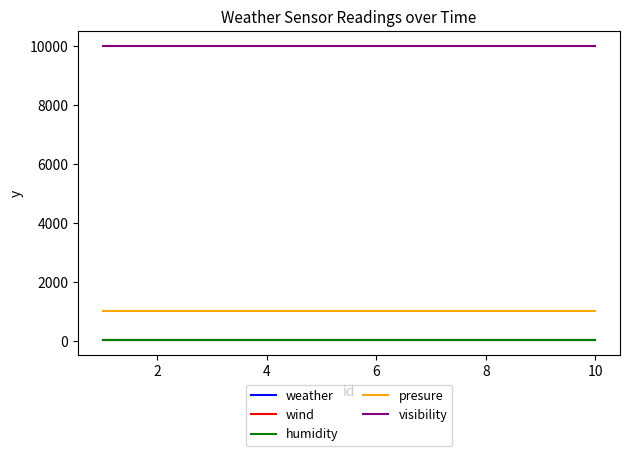

True or false: humidity and visibility intersect in this chart.

False